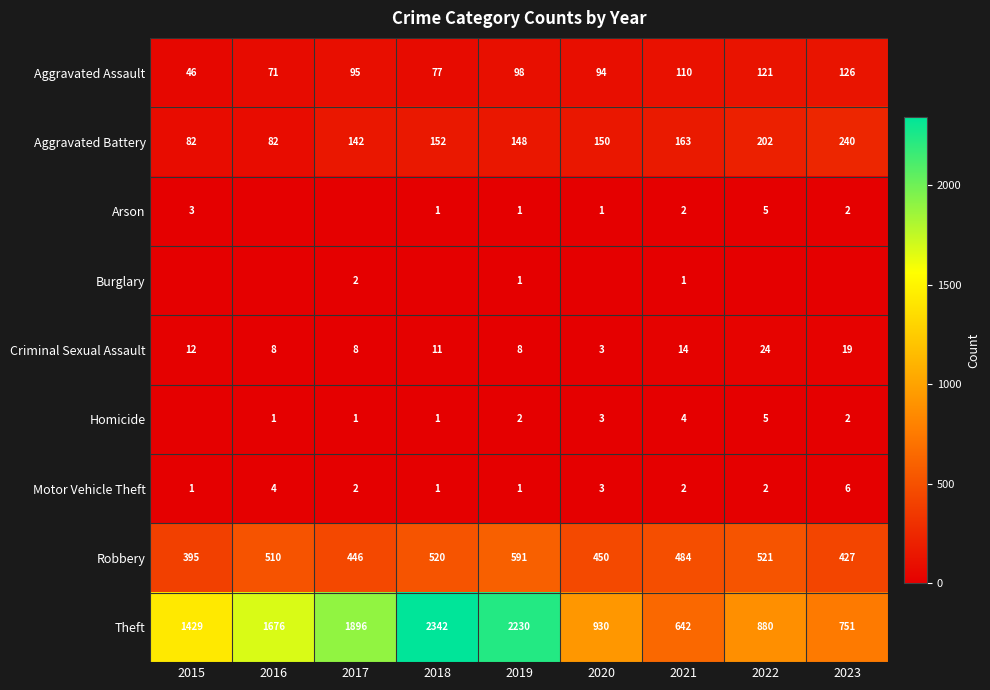

True or false: Burglary has a value of 2 at 2017.

True